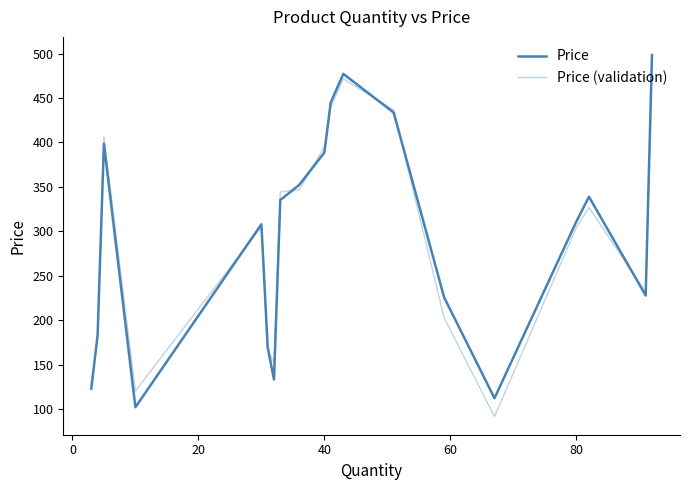

True or false: Price has more than 0 points higher than both neighbors.

True